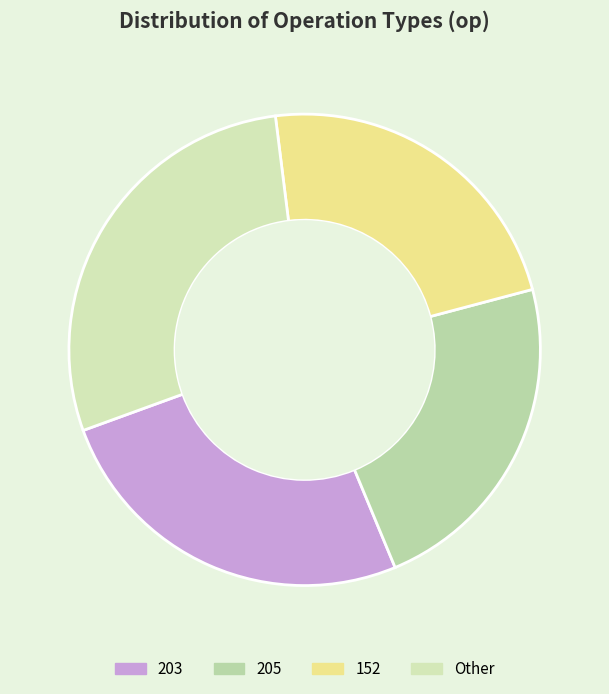

Does any single category account for the majority?

No